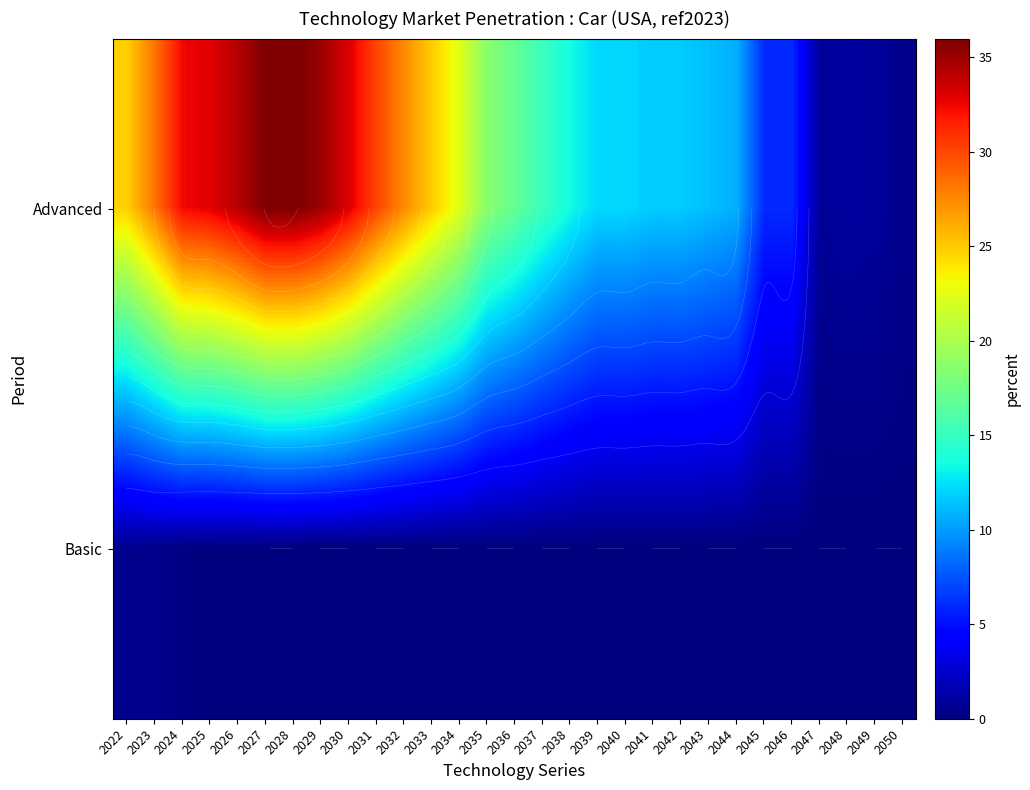

At how many categories does at least one series exceed 31?

7